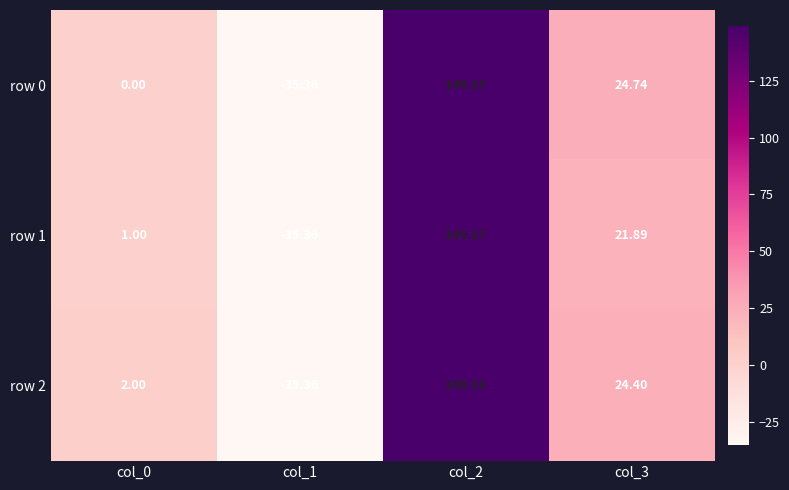

Is the value of row 2 at col_3 greater than the value of row 0 at col_3?

No